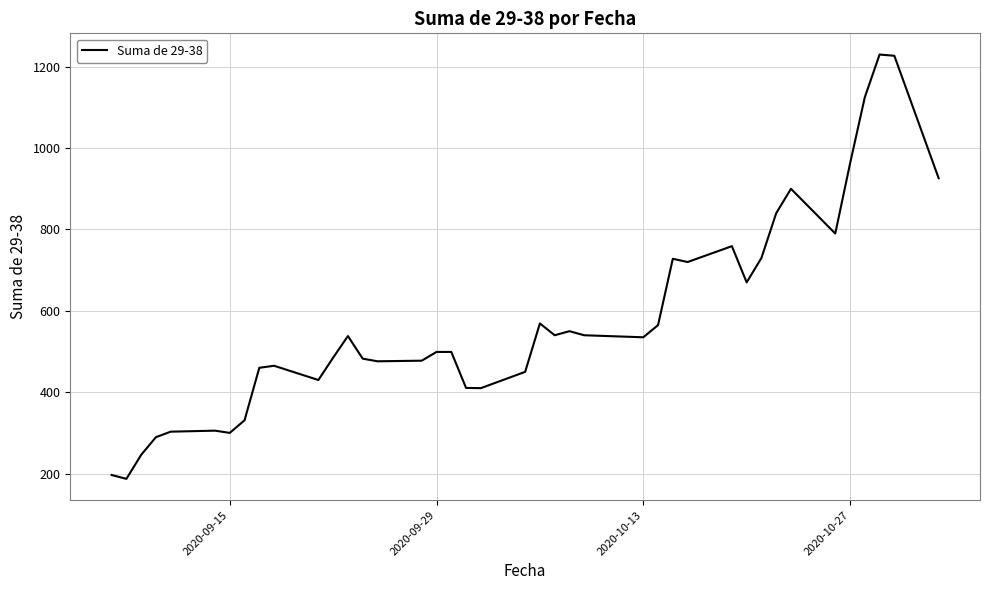

What is the difference between the maximum and minimum values?

1043.0